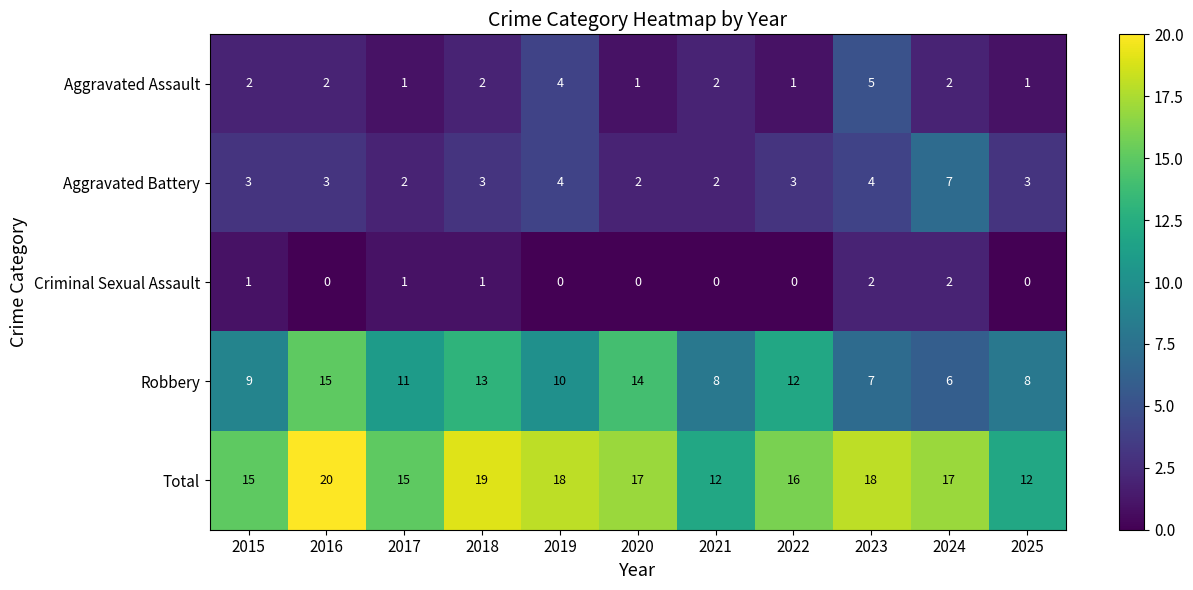

At how many categories does at least one series exceed 0?

11